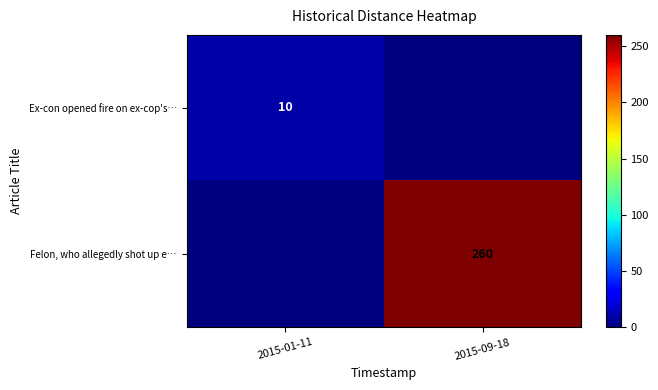

True or false: Ex-con opened fire on ex-cop's… has a value of 10 at 2015-01-11.

True